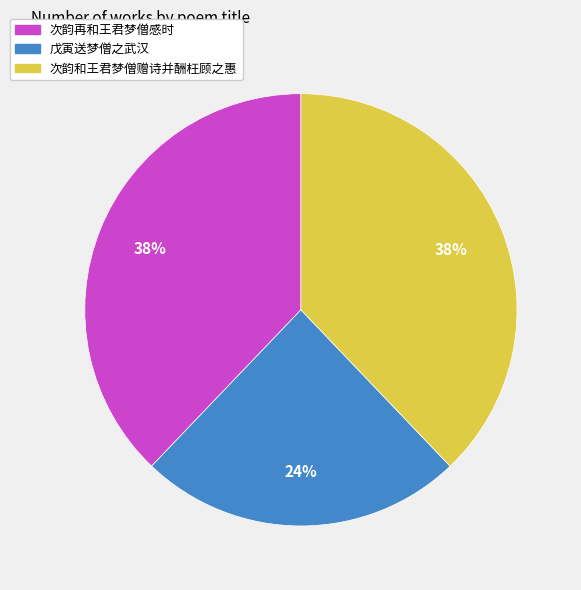

To the nearest percent, what is the difference between the largest and smallest slice percentages?

14%